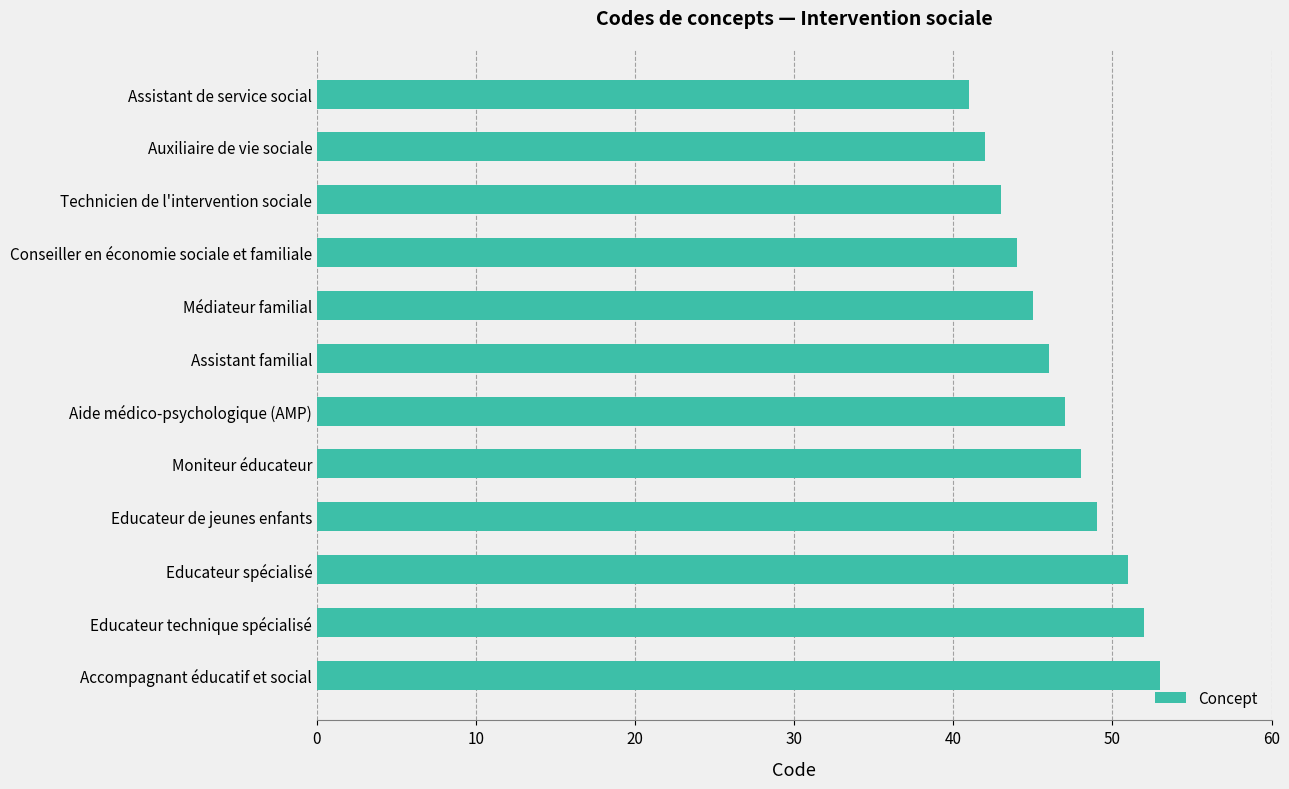

Rank the categories by value from lowest to highest.

Assistant de service social, Auxiliaire de vie sociale, Technicien de l'intervention sociale, Conseiller en économie sociale et familiale, Médiateur familial, Assistant familial, Aide médico-psychologique (AMP), Moniteur éducateur, Educateur de jeunes enfants, Educateur spécialisé, Educateur technique spécialisé, Accompagnant éducatif et social